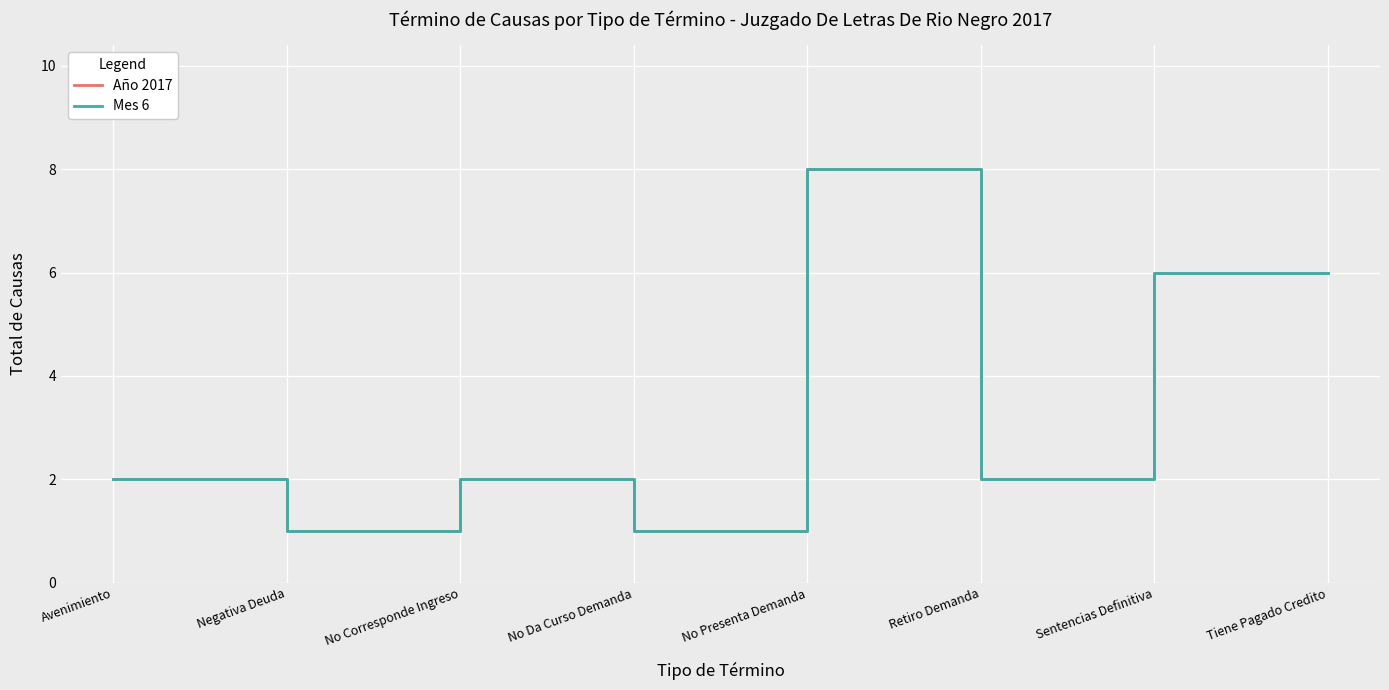

Does the chart display data point markers on the line(s)?

No